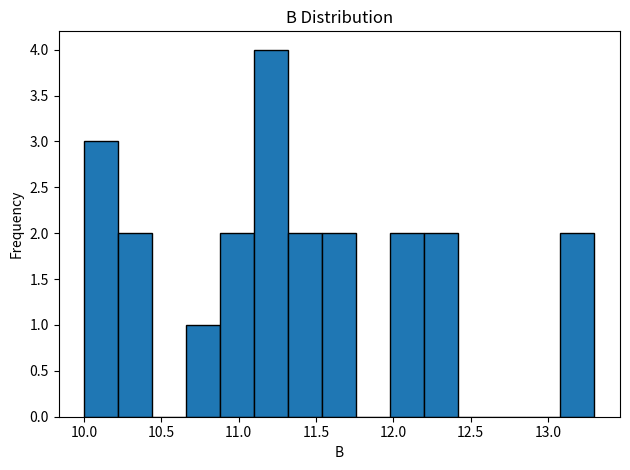

Over which range of the x-axis is the bar tallest?

11.10 to 11.32